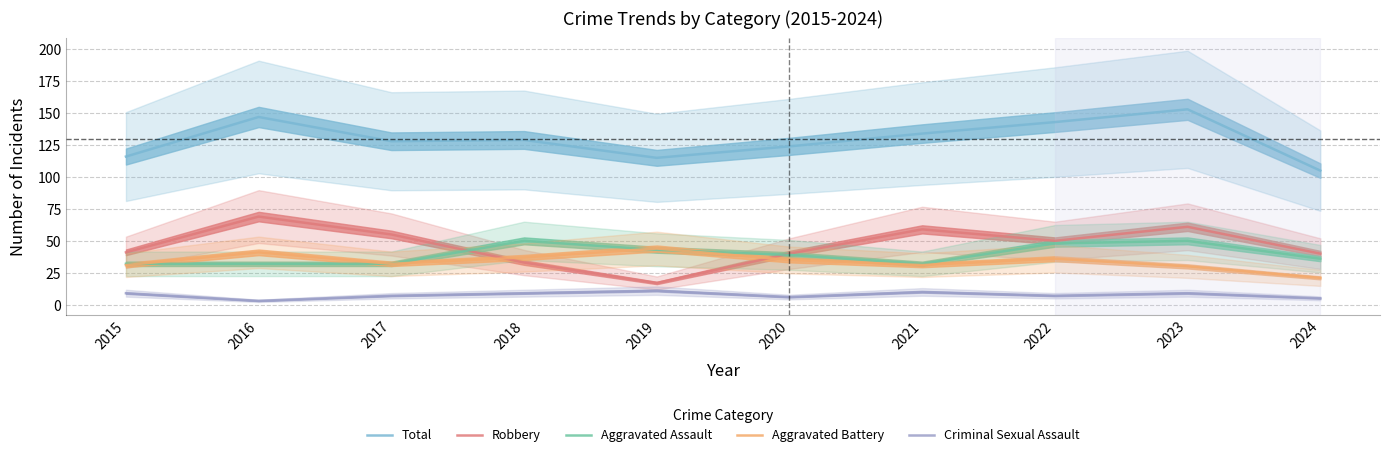

Which series has the largest range (max minus min)?

Robbery